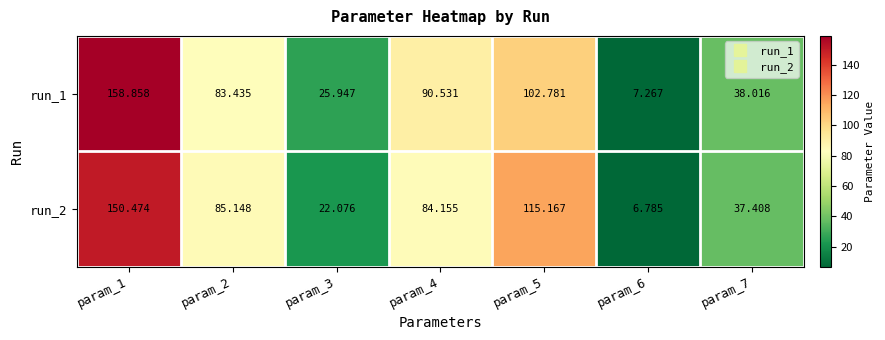

How many values in the run_2 series exceed 84?

4